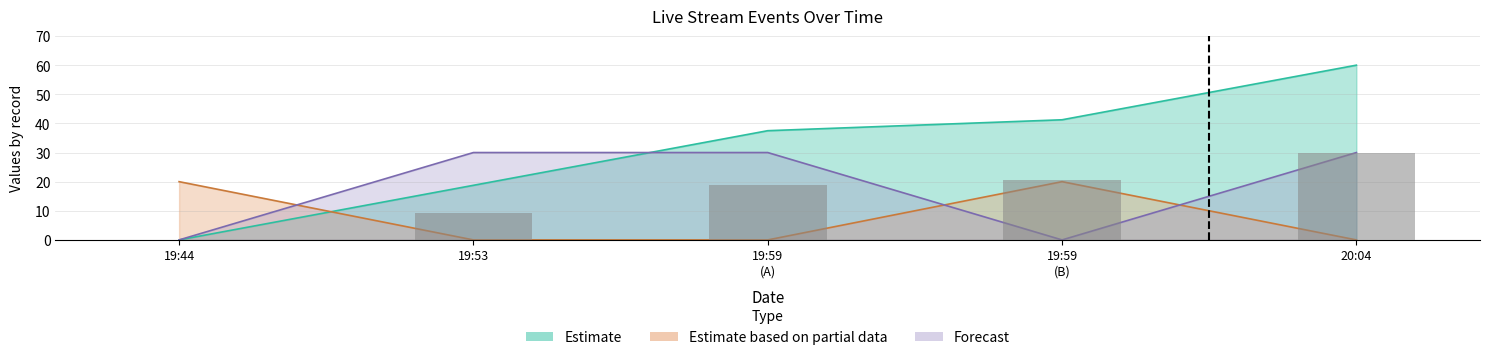

Where is the data nearest to the value 15?

19:59
(A)